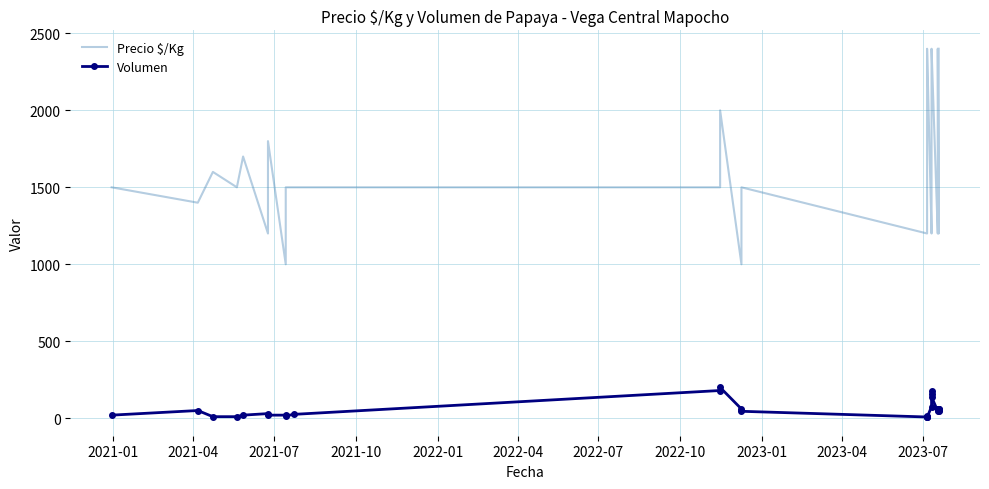

How many values in the Precio $/Kg series exceed 1500?

12